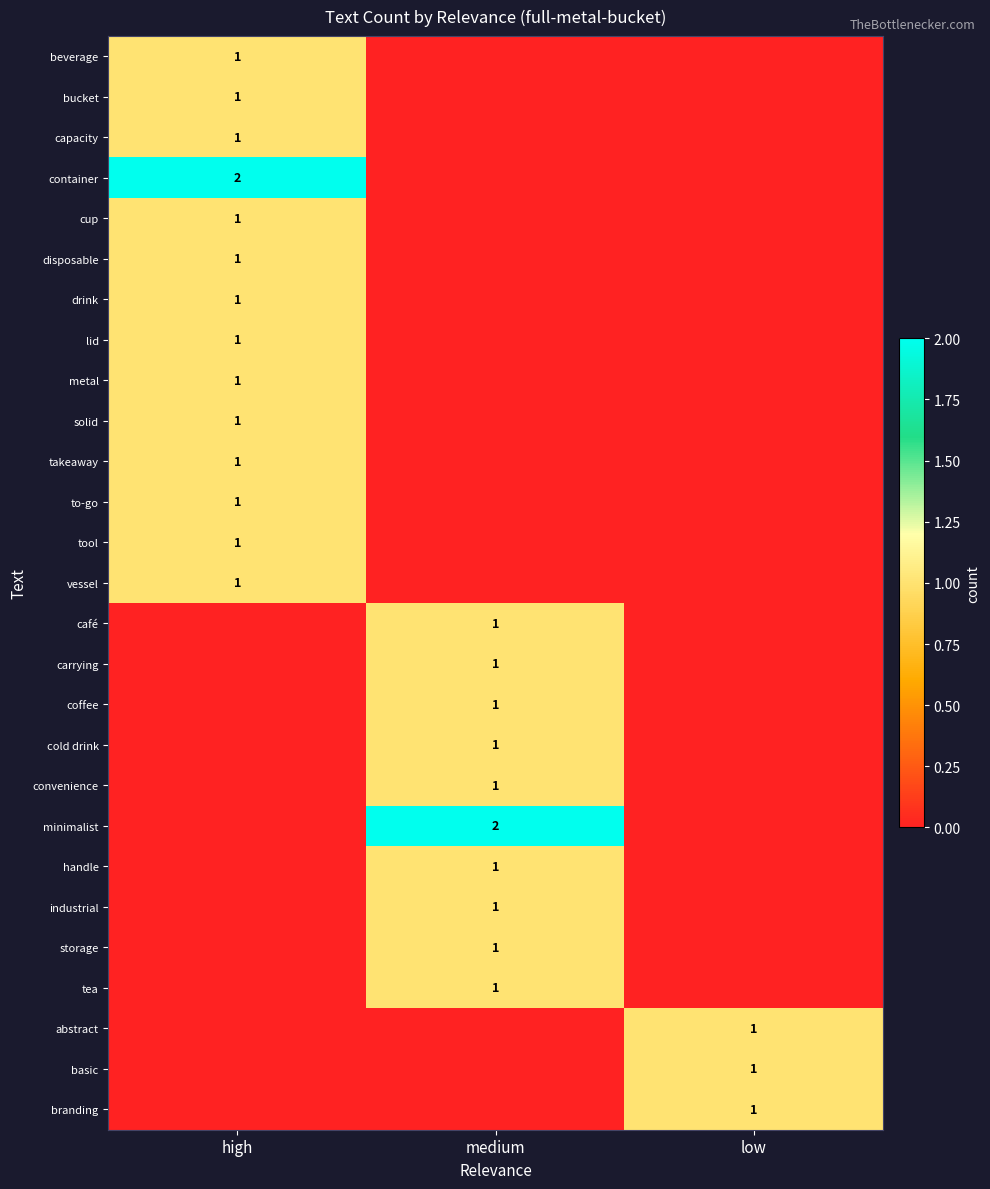

What is the difference between the highest and lowest values at low?

1